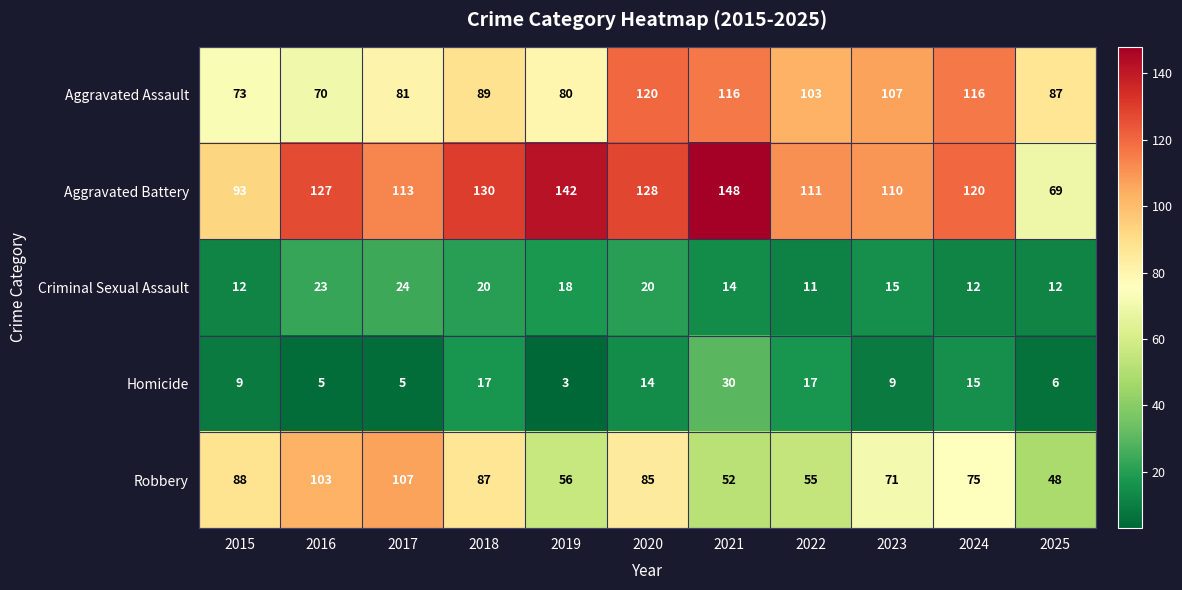

At which label is Criminal Sexual Assault closest to 17?

2019